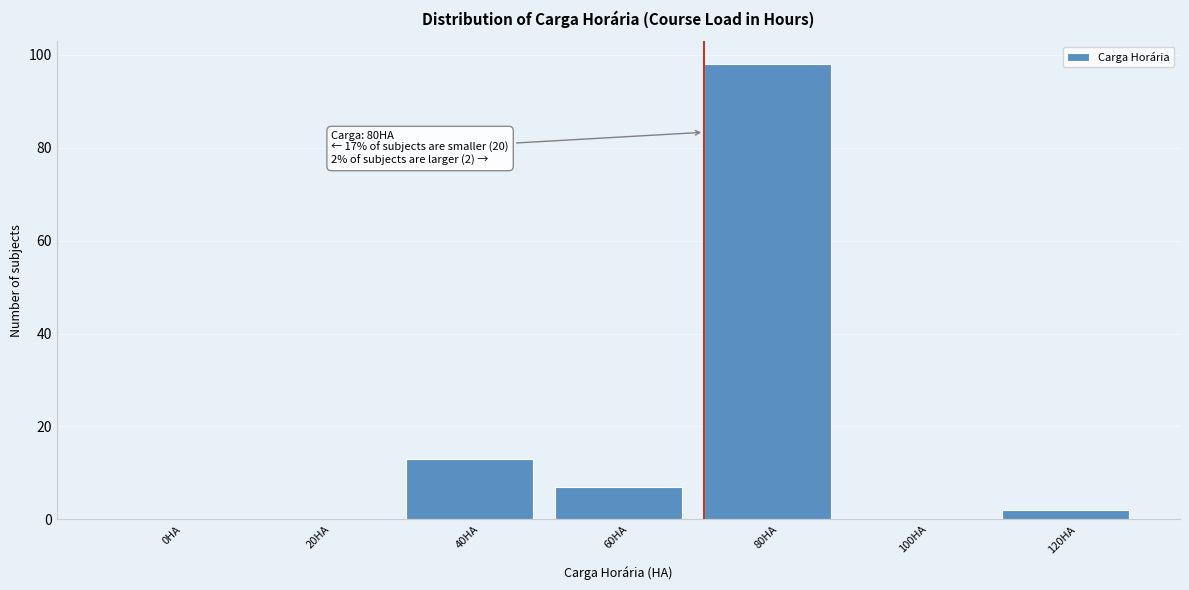

Reading right to left, extract all data points from this chart.

120HA=2	100HA=0	80HA=98	60HA=7	40HA=13	20HA=0	0HA=0